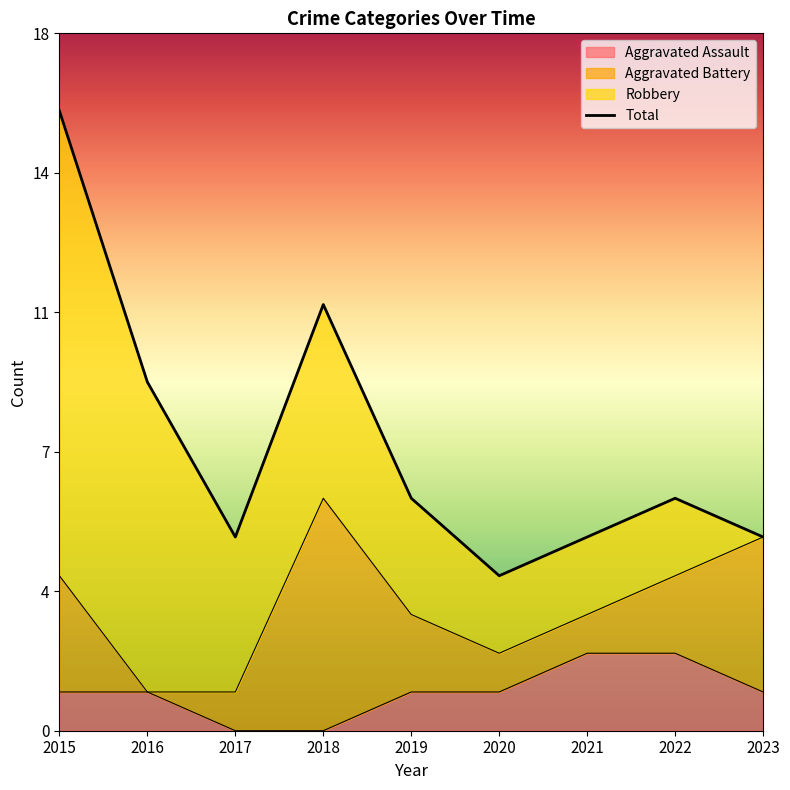

At which label is Aggravated Assault closest to 1?

2015